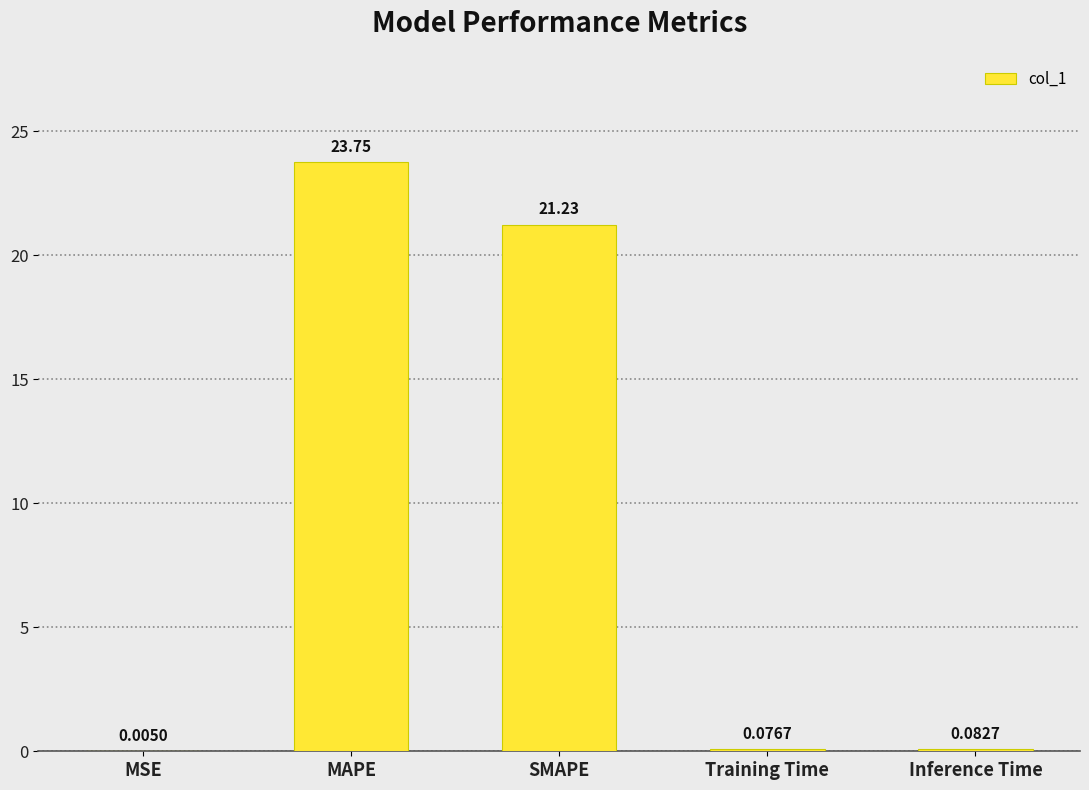

What is the sum of the values at MAPE and Training Time?

23.8